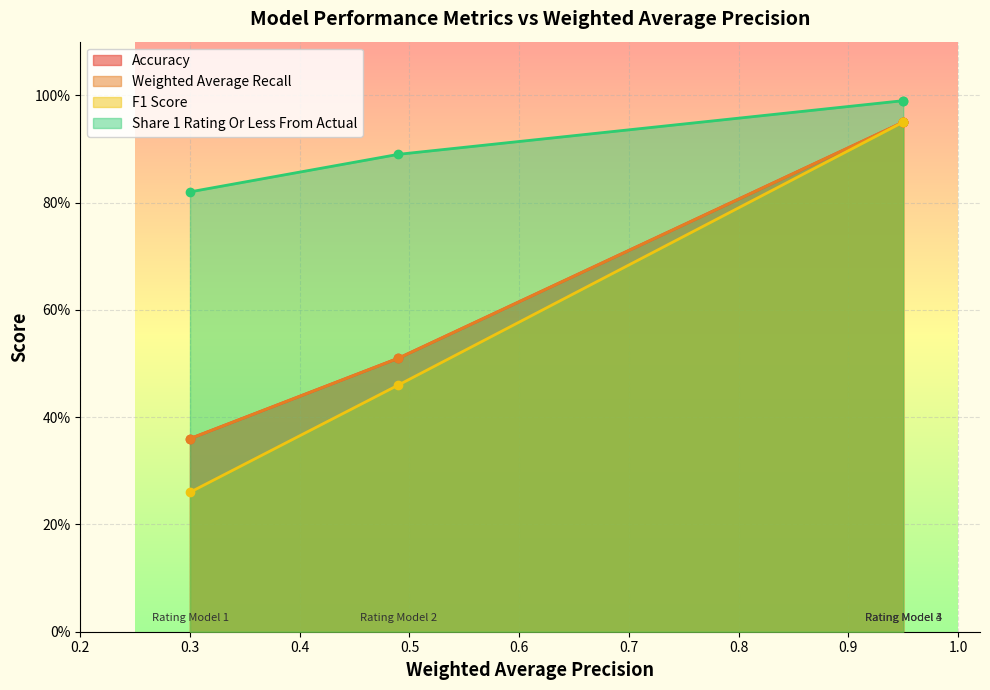

Rank the series by their maximum value, from highest to lowest.

Share 1 Rating Or Less From Actual, Accuracy, Weighted Average Recall, F1 Score